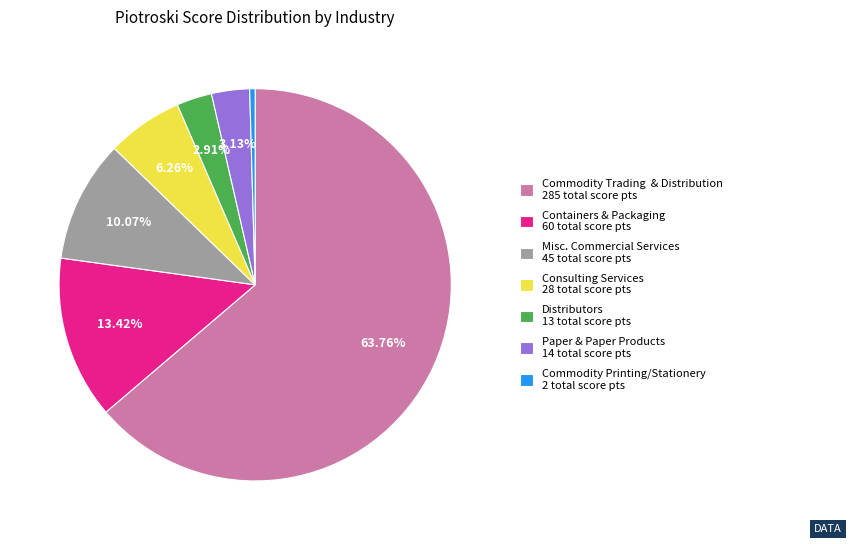

How many slices are in this pie chart?

7